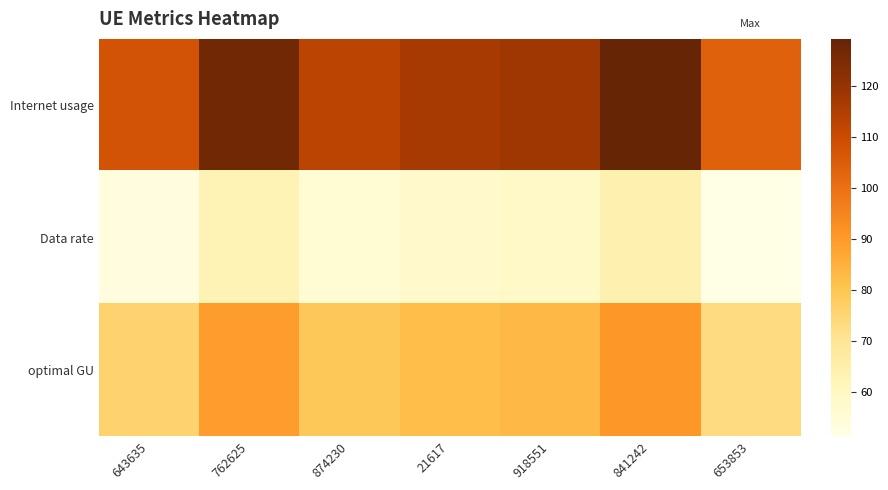

Reading left to right, what are all the values shown in this chart?

Internet usage: 643635=107.9	762625=127.1	874230=112.7	21617=116.5	918551=118.1	841242=129.2	653853=103.8
Data rate: 643635=53.3	762625=62.8	874230=55.7	21617=57.6	918551=58.3	841242=63.9	653853=51.3
optimal GU: 643635=75.8	762625=89.3	874230=79.2	21617=81.9	918551=83.0	841242=90.8	653853=72.9